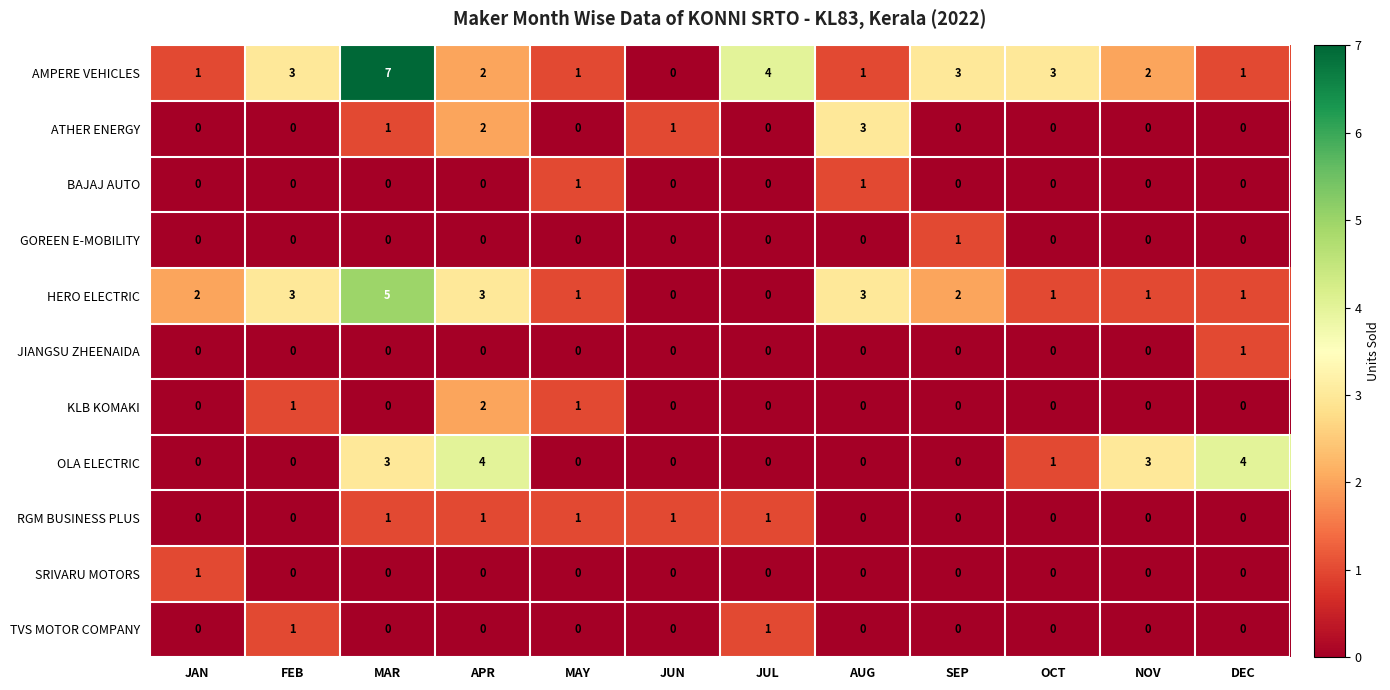

At how many categories does at least one series exceed 0?

12